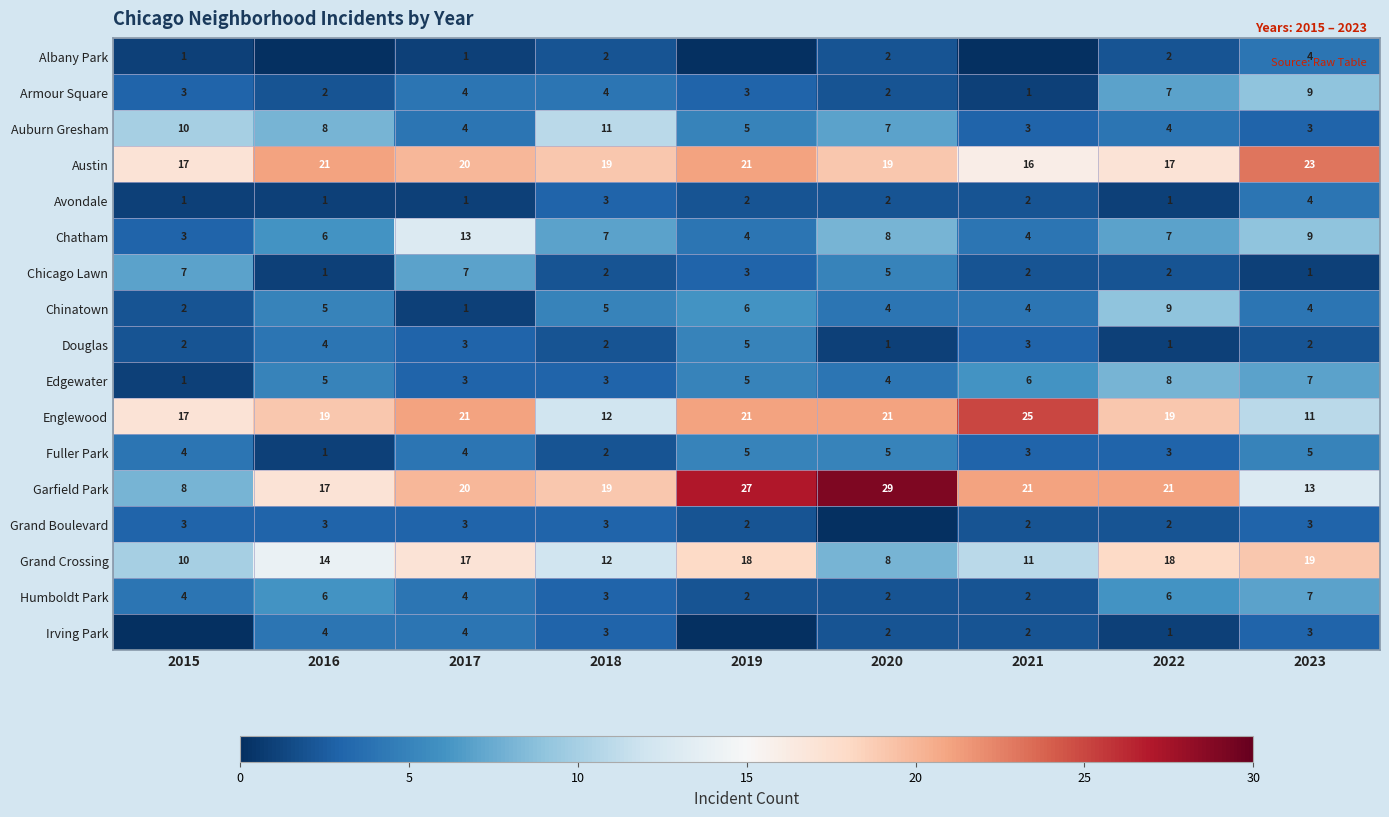

At which label does Austin reach its minimum?

2021